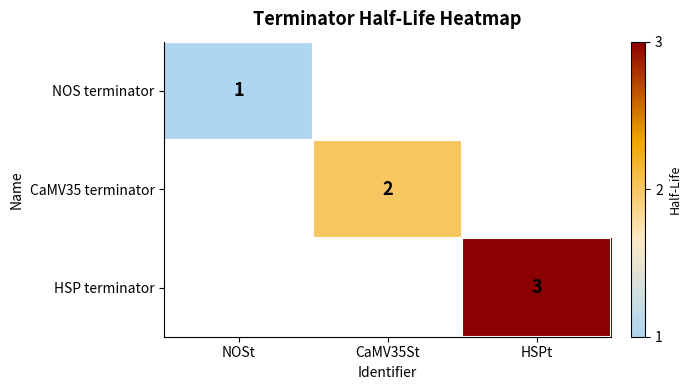

At which category does the chart reach its minimum across all series?

NOSt